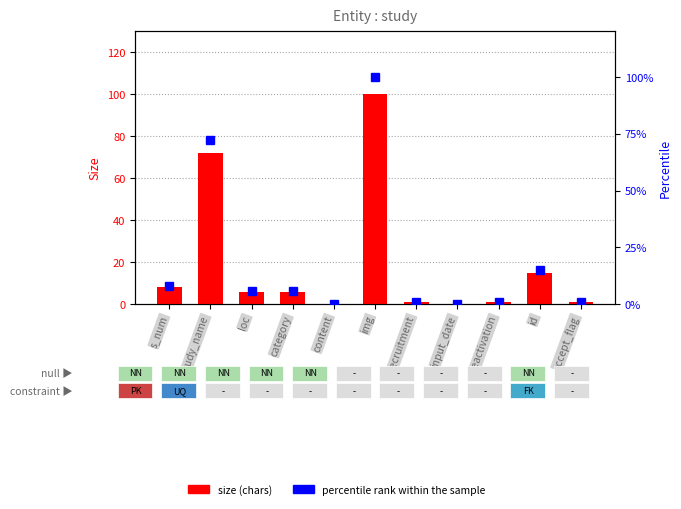

What is the difference between the maximum and minimum values in the size (chars) series?

100